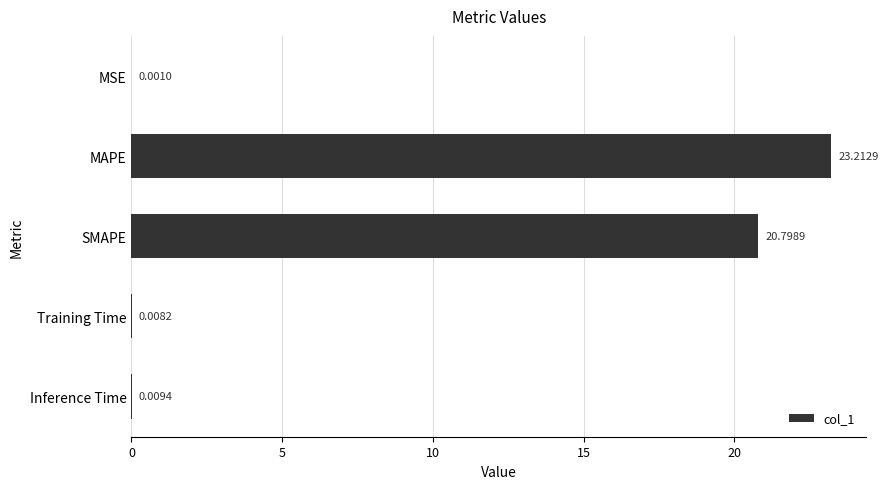

What is the average value?

8.8